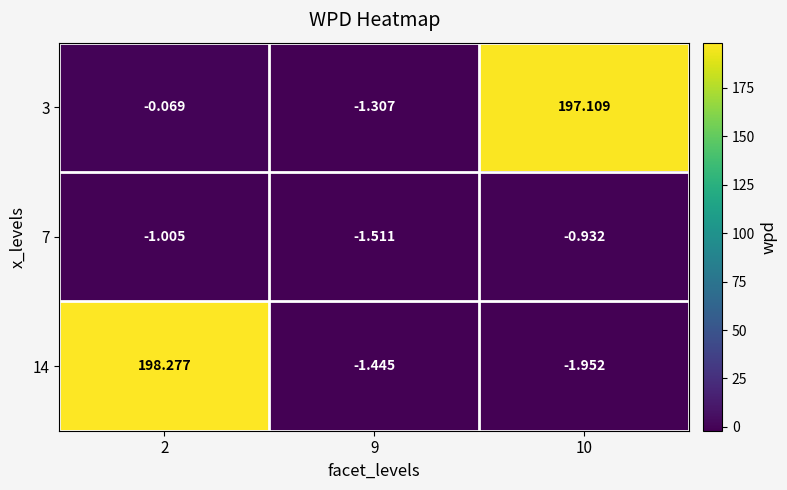

Is the value of 7 at 2 greater than the value of 14 at 2?

No